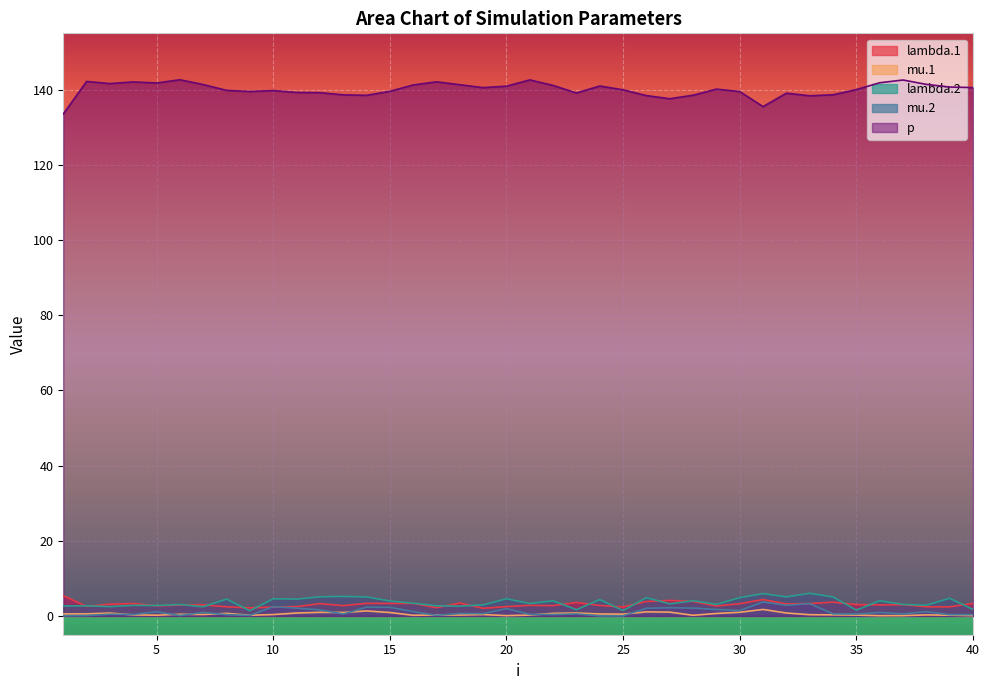

Reading left to right, transcribe all the data shown in this chart.

lambda.1: 5.4	2.5	3.1	3.3	2.7	2.9	2.9	2.4	2.1	2.4	2.5	3.3	2.7	3.3	3.3	3.3	2.2	3.4	2.0	2.5	2.8	2.7	3.6	2.8	2.4	3.8	4.1	3.9	2.6	3.3	4.4	3.2	3.3	3.7	3.0	2.9	3.0	2.4	2.4	3.3
mu.1: 0.5	0.5	0.8	0.3	0.2	0.4	0.4	0.7	0.2	0.4	0.8	1.0	0.9	1.3	0.9	0.2	0.3	0.2	0.4	0.1	0.2	0.7	0.8	0.5	0.5	1.1	1.0	0.2	0.7	1.0	1.7	0.8	0.3	0.3	0.2	0.1	0.1	0.3	0.2	0.1
lambda.2: 2.7	2.7	2.5	2.8	2.8	3.0	2.4	4.5	1.4	4.6	4.5	5.1	5.2	5.0	4.0	3.4	2.7	2.6	2.9	4.6	3.3	4.0	1.7	4.3	1.4	4.8	3.2	4.1	3.1	4.9	5.9	5.1	6.0	5.0	1.6	4.0	3.1	2.8	4.7	1.7
mu.2: 0.0	0.1	0.5	0.4	1.1	0.1	0.9	0.3	0.1	2.5	2.1	1.6	0.5	2.3	2.3	1.2	0.2	0.7	0.6	2.0	0.4	0.4	0.5	0.0	0.0	2.0	2.2	2.1	1.7	1.4	3.7	2.8	3.3	0.5	0.5	0.9	0.5	1.1	0.3	0.3
p: 133.5	142.2	141.6	142.1	141.8	142.7	141.4	139.8	139.5	139.8	139.3	139.2	138.6	138.5	139.6	141.3	142.1	141.3	140.6	140.9	142.6	141.1	139.1	141.0	140.0	138.4	137.6	138.5	140.2	139.5	135.5	139.1	138.4	138.7	140.0	141.8	142.6	141.4	140.7	140.6